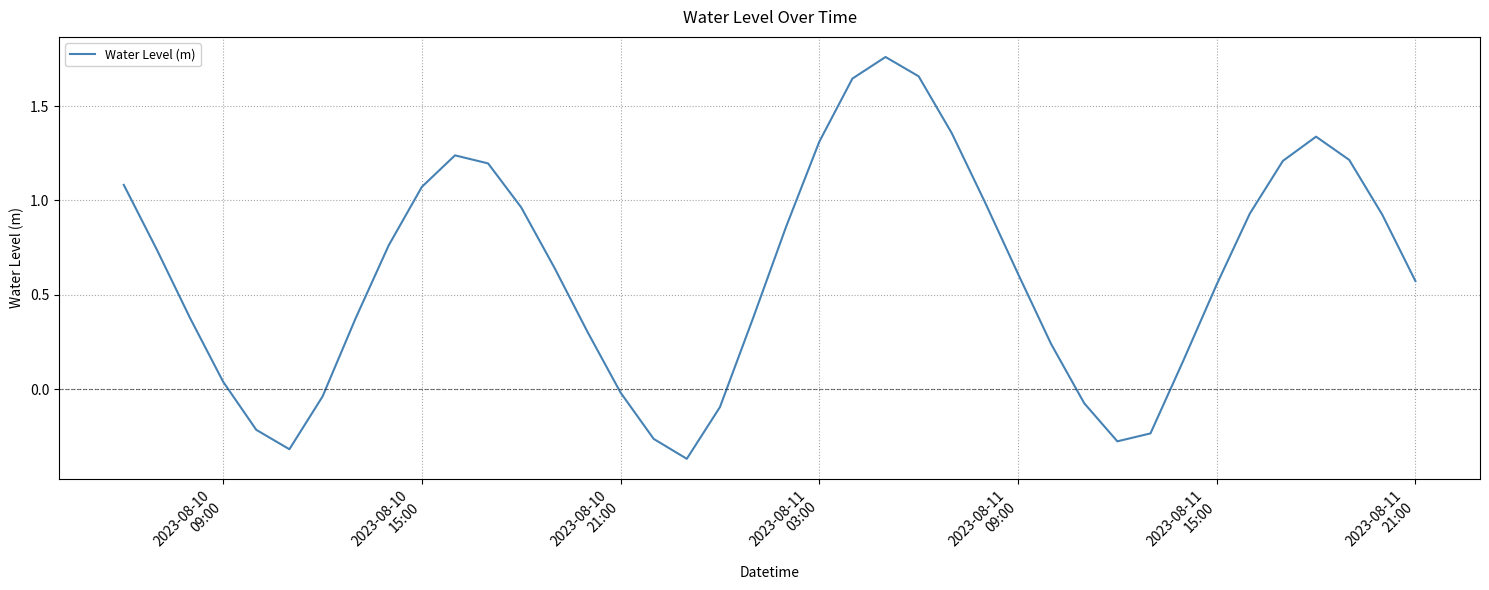

What is the difference between the maximum and minimum values?

2.1